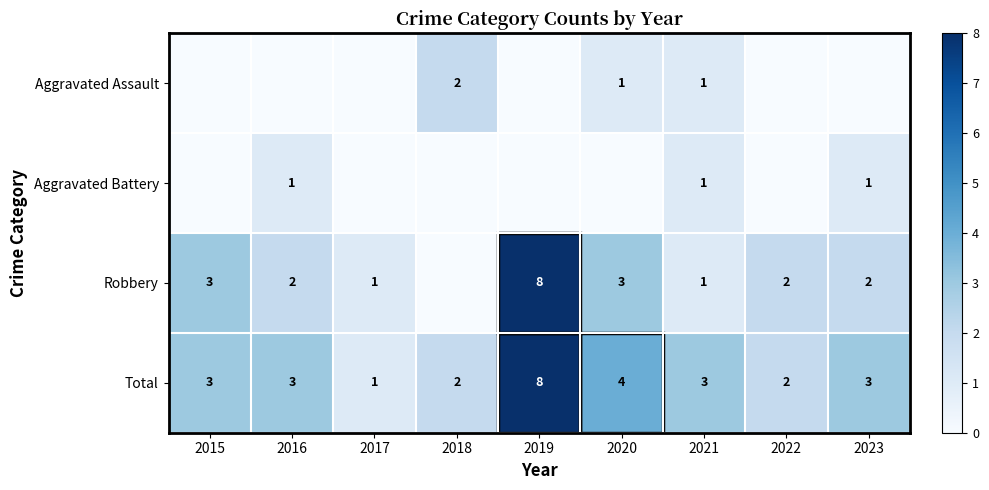

Is the value of Aggravated Battery at 2016 greater than the value of Total at 2020?

No